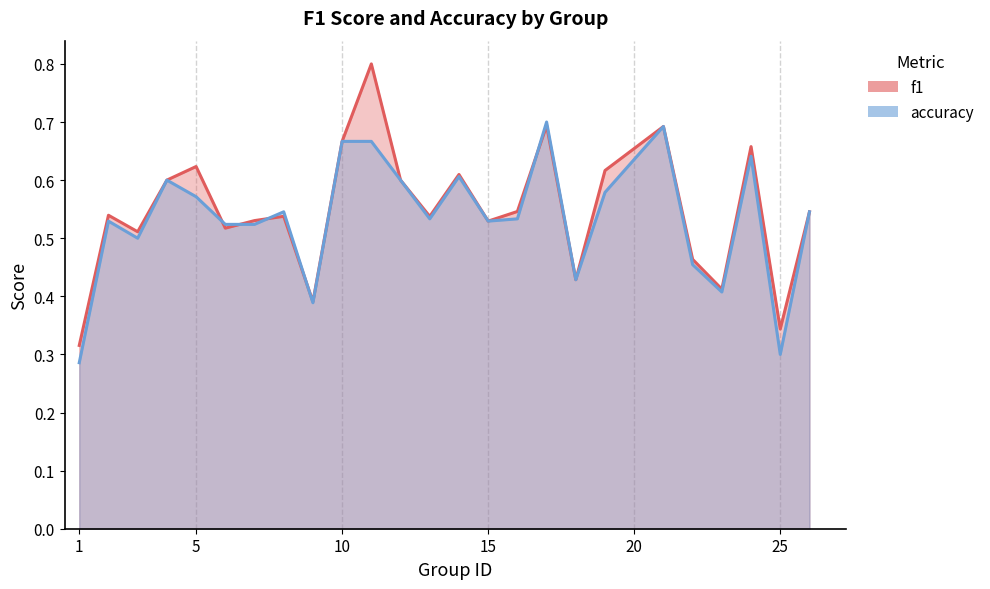

List the series in order of their peak value, highest first.

f1, accuracy